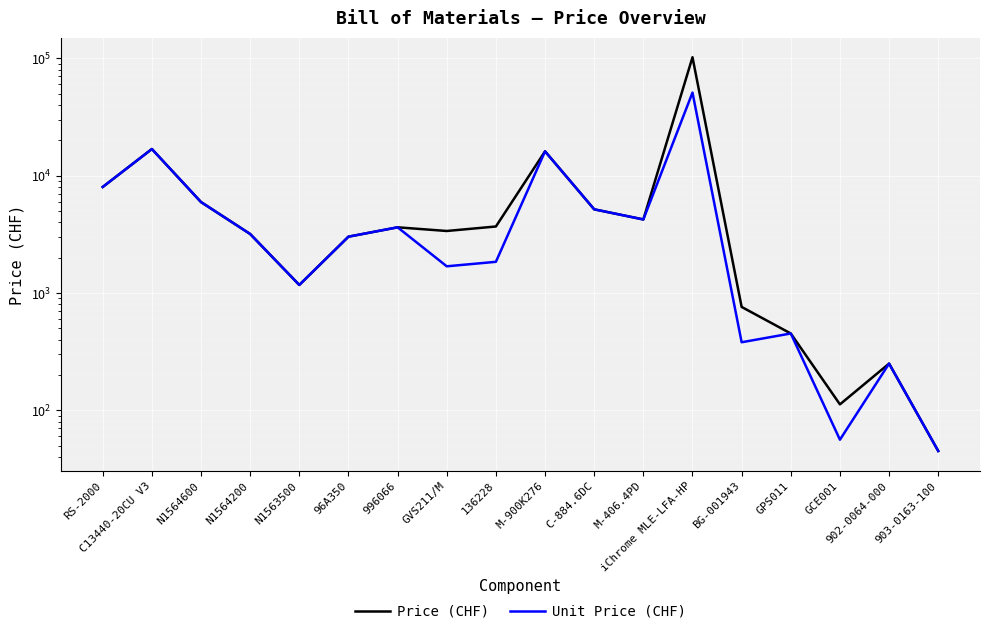

Reading left to right, extract all data points from this chart.

Price (CHF): 8000.0	16850.0	5950.0	3180.0	1170.0	3016.9	3625.4	3373.3	3684.0	16100.0	5160.0	4230.0	102000.0	760.0	451.4	112.3	250.0	45.0
Unit Price (CHF): 8000.0	16850.0	5950.0	3180.0	1170.0	3016.9	3625.4	1686.7	1842.0	16100.0	5160.0	4230.0	51000.0	380.0	451.4	56.1	250.0	45.0